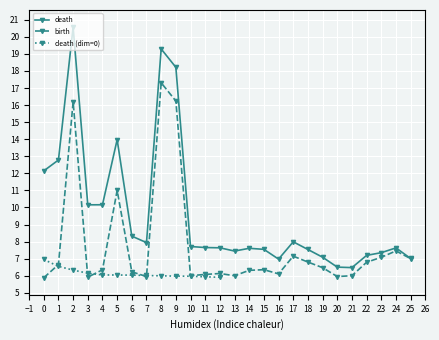

Where is the first local minimum for birth?

3